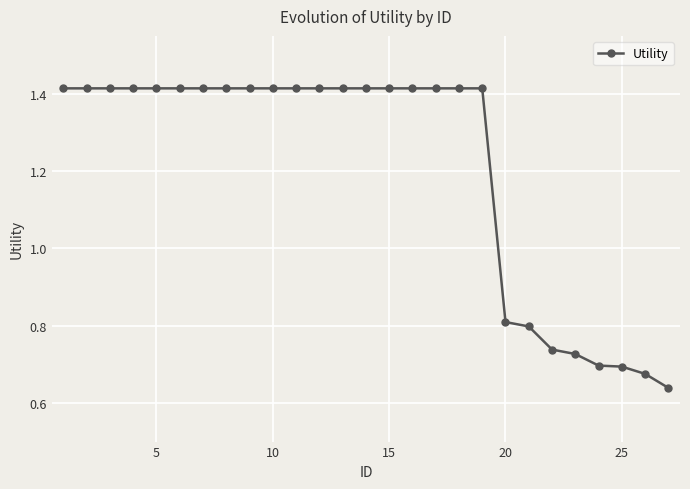

What is the sum of all values?

32.6